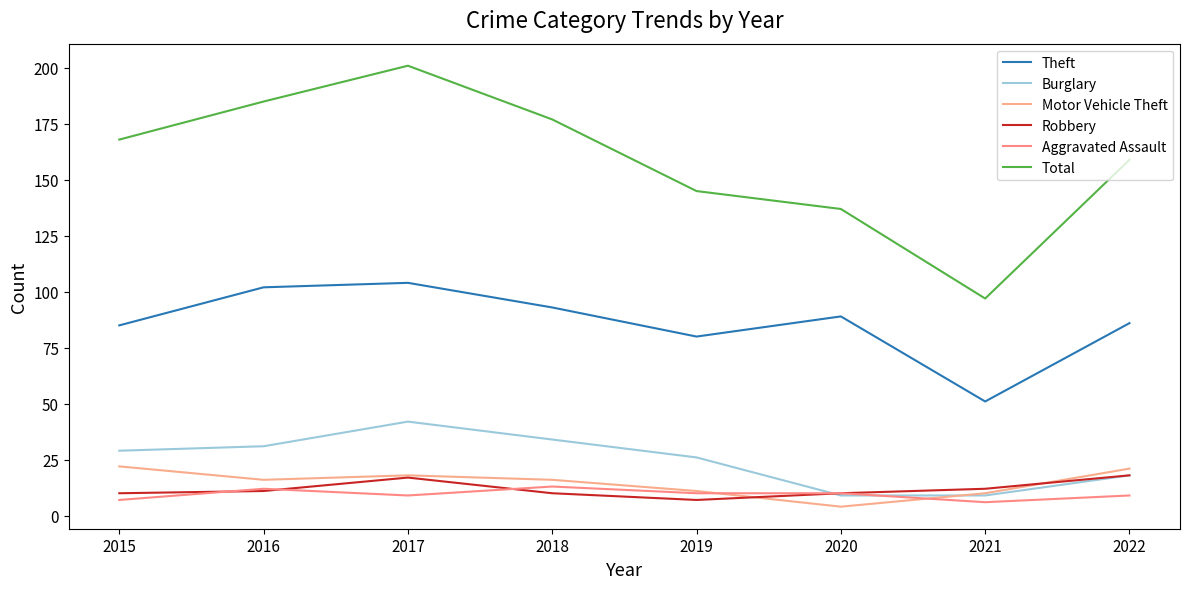

Reading right to left, what are all the values shown in this chart?

Theft: 86	51	89	80	93	104	102	85
Burglary: 18	9	9	26	34	42	31	29
Motor Vehicle Theft: 21	10	4	11	16	18	16	22
Robbery: 18	12	10	7	10	17	11	10
Aggravated Assault: 9	6	10	10	13	9	12	7
Total: 159	97	137	145	177	201	185	168